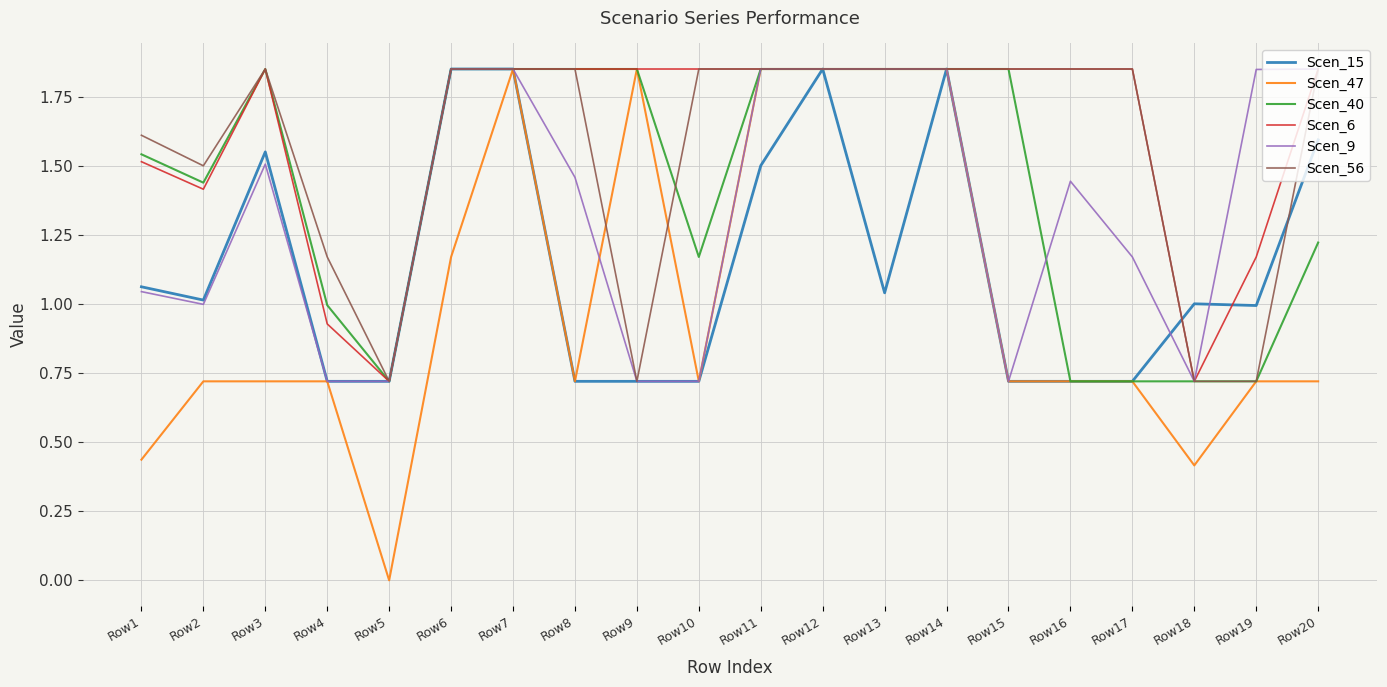

Which series has the largest range (max minus min)?

Scen_47